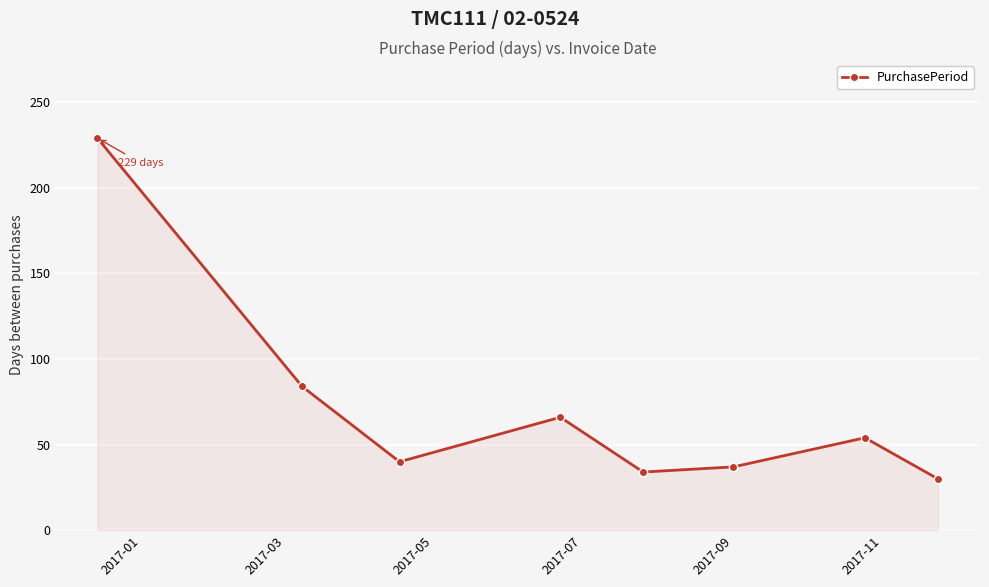

How many lines are shown in the chart?

1